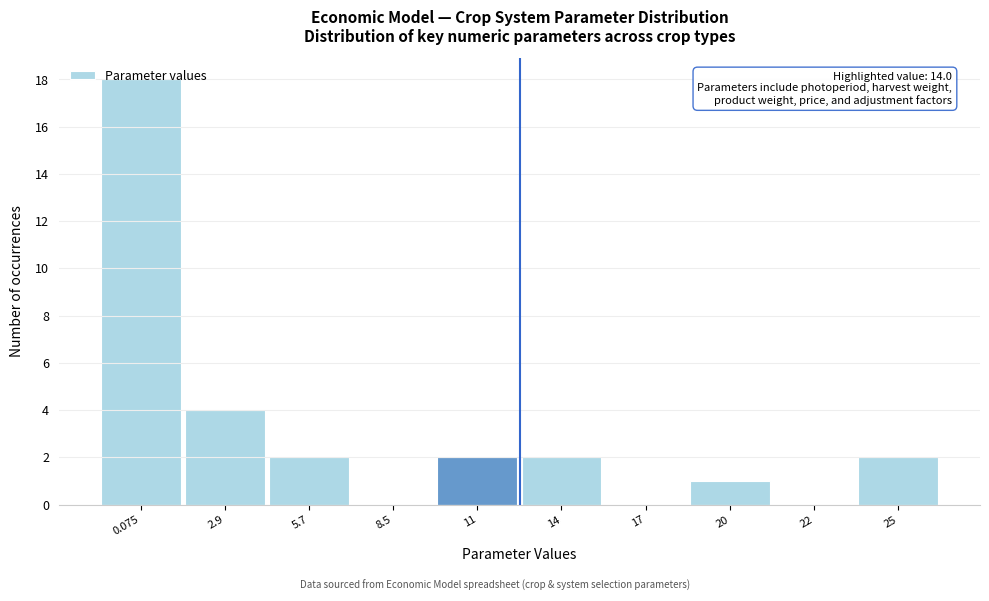

What is the ratio of the value at 14 to the value at 2.9?

0.5